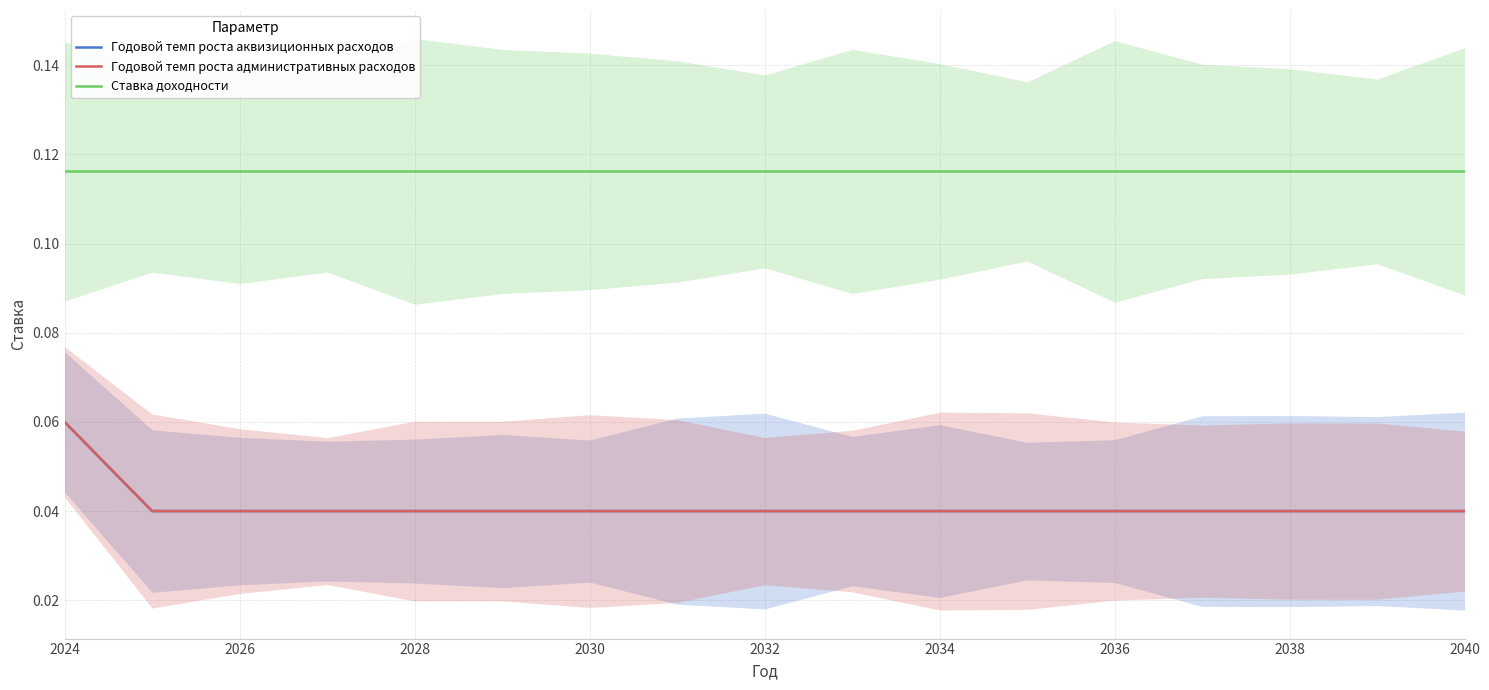

Count the Годовой темп роста административных расходов values in the range 0 to 1.

17